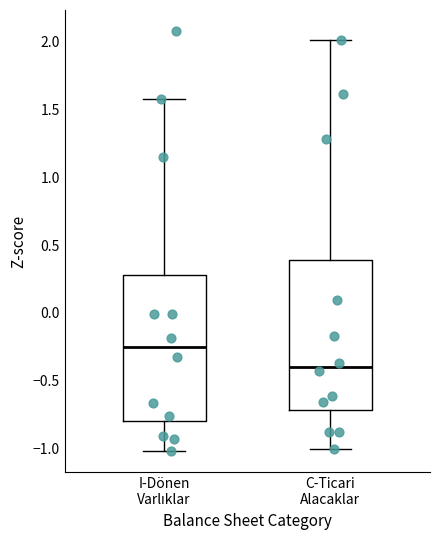

Which box has the lowest median line?

C-Ticari Alacaklar